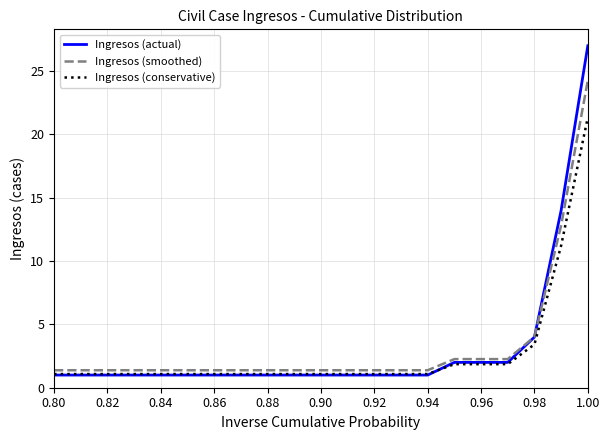

What is the maximum value shown in the chart?

27.0